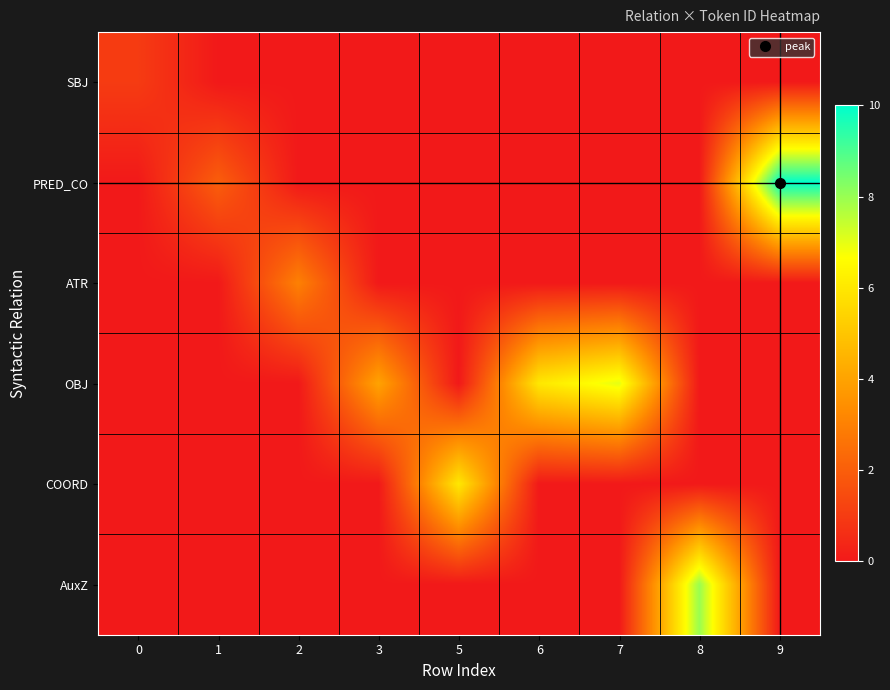

How many categories are shown in the chart?

9